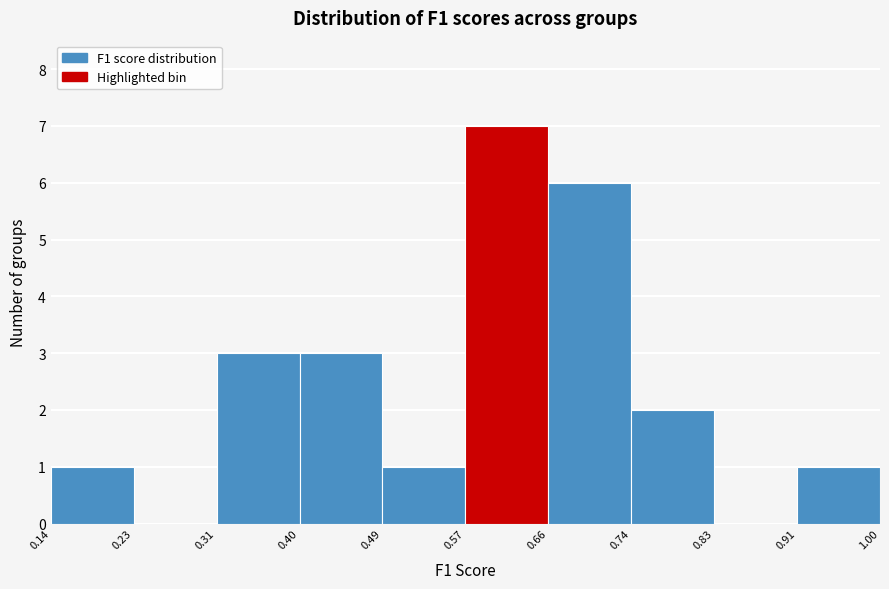

Over which range of the x-axis is the bar tallest?

0.57 to 0.66